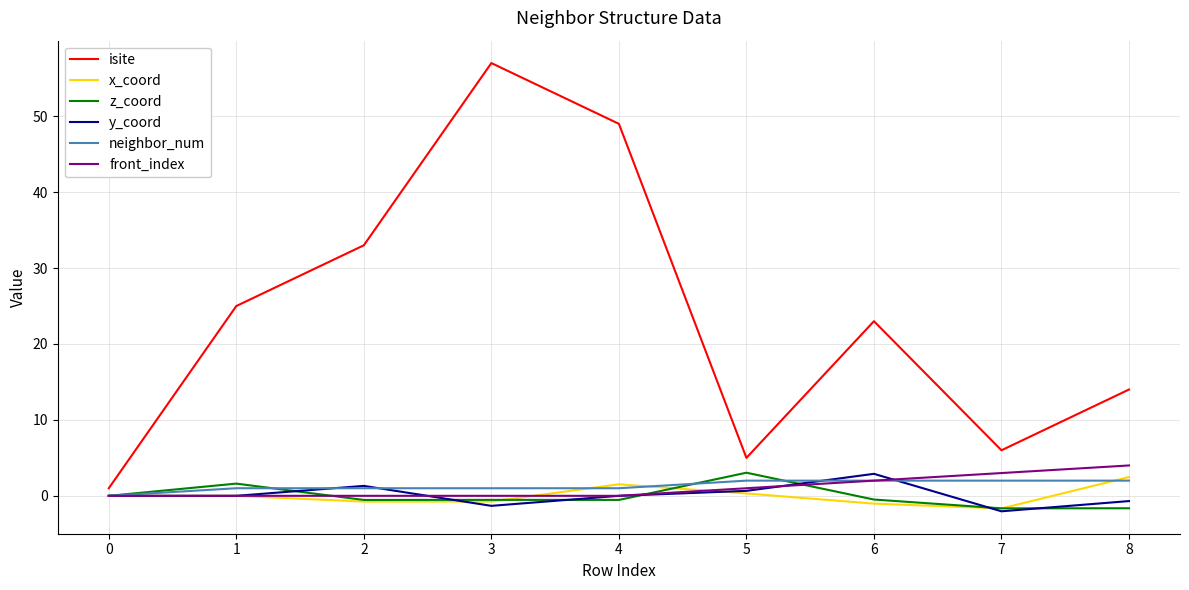

What is the lowest value of the z_coord series?

-1.6